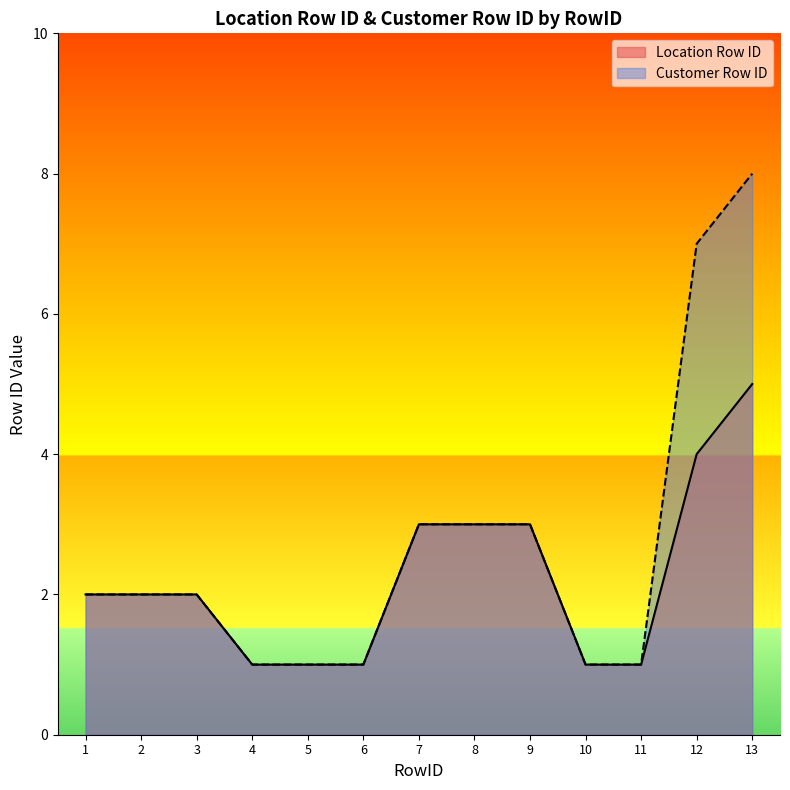

Read the Location Row ID value at 12.

4